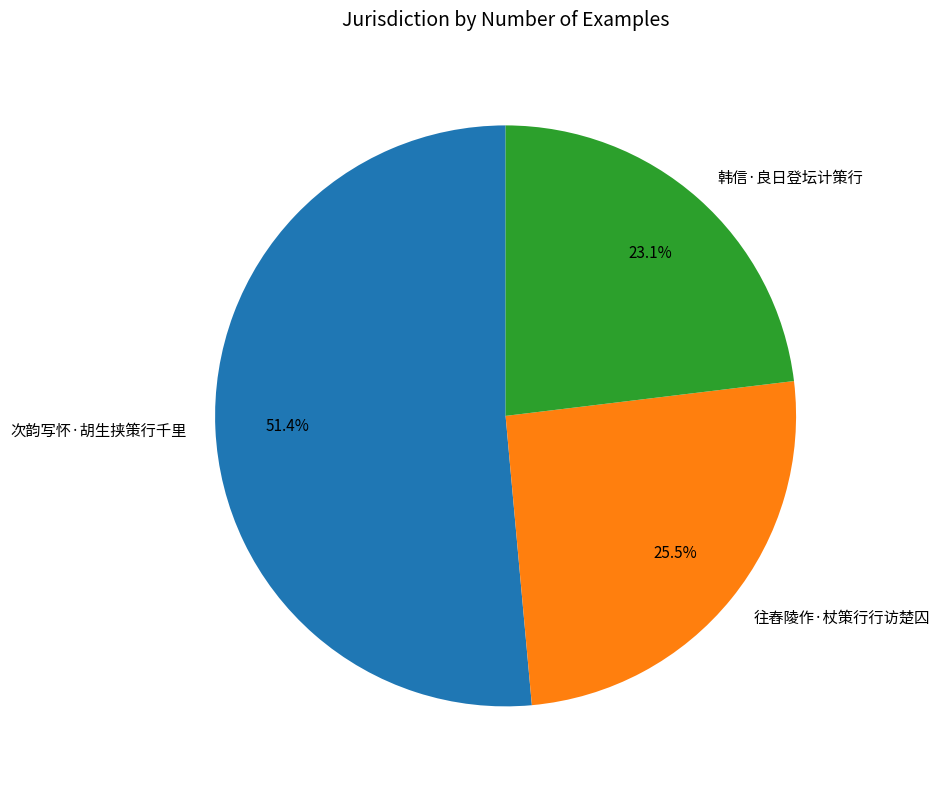

What is the largest slice in the pie chart?

次韵写怀·胡生挟策行千里